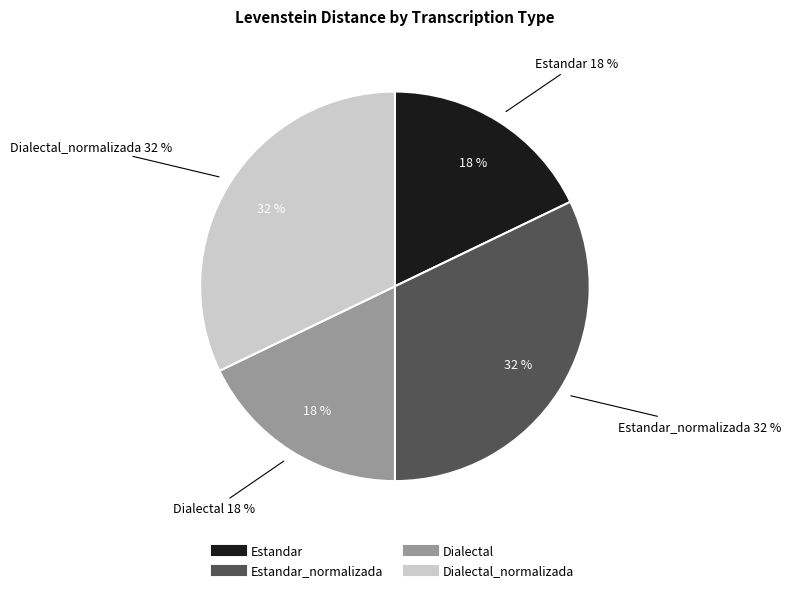

Is there a majority slice in this chart?

No